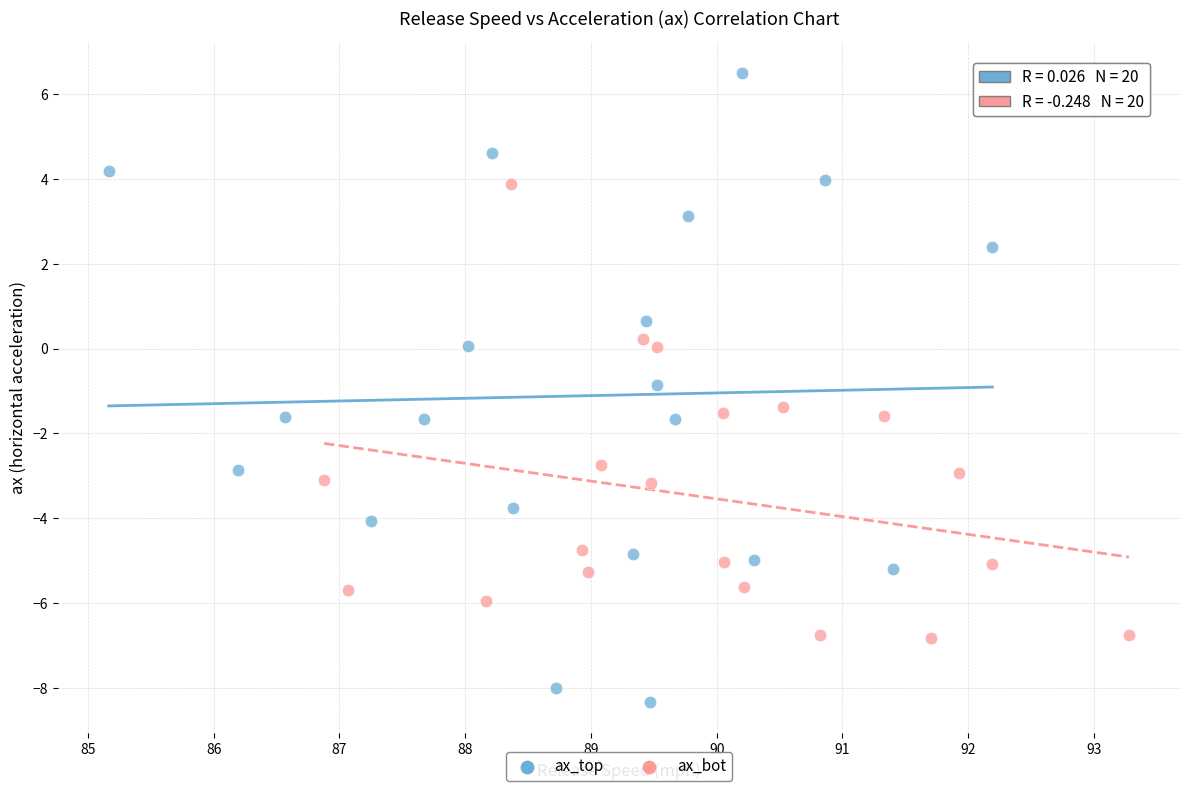

Which series contains the highest Y value?

ax_top